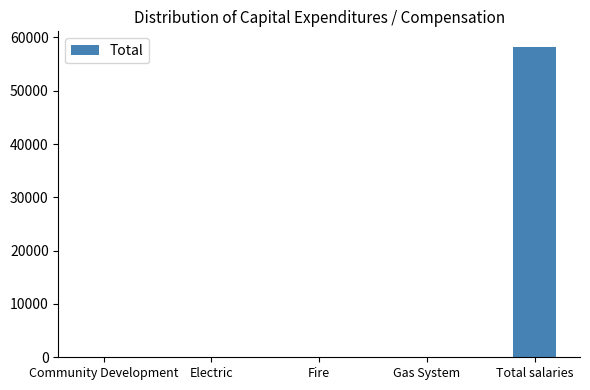

How many data points does each series have?

5